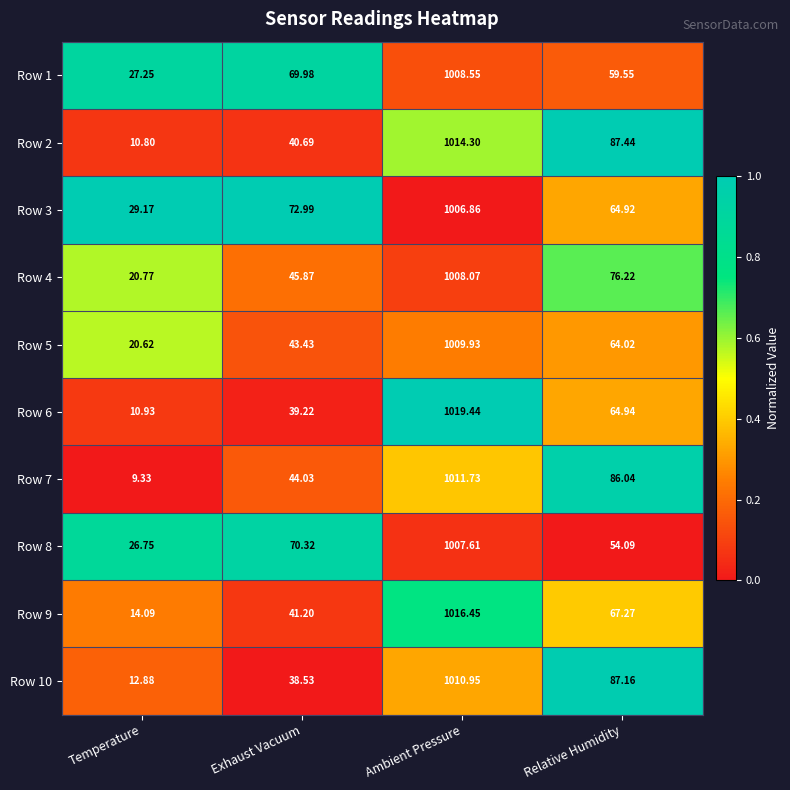

Which category has the highest value across all series?

Ambient Pressure